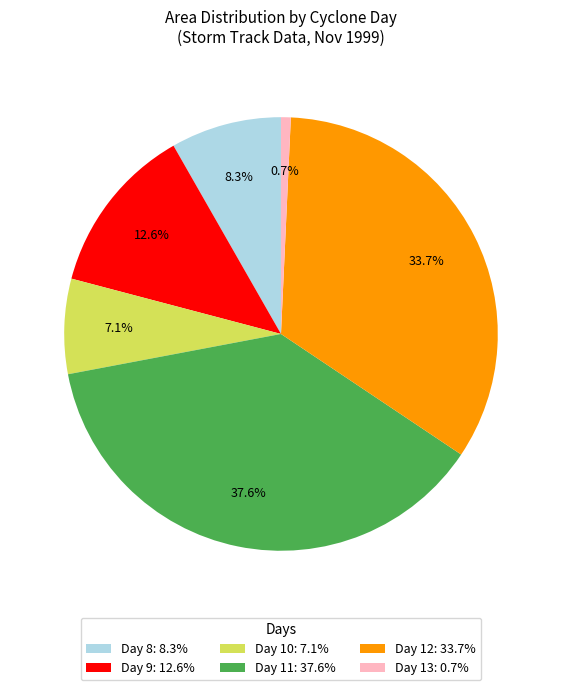

Rank the categories by value from lowest to highest.

Day 13: 0.7%, Day 10: 7.1%, Day 8: 8.3%, Day 9: 12.6%, Day 12: 33.7%, Day 11: 37.6%